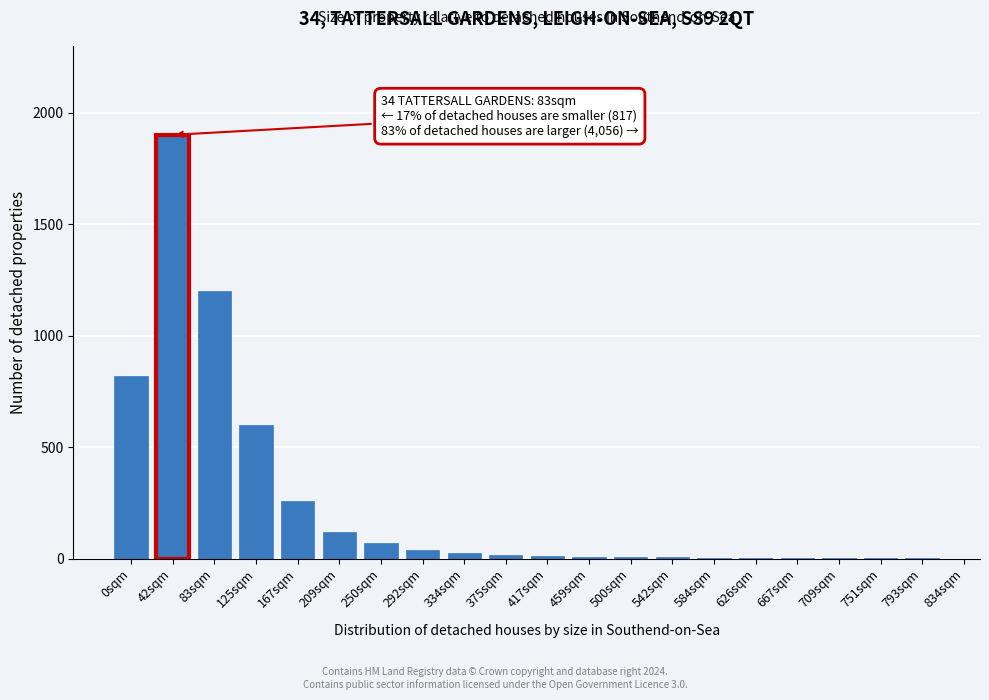

Where is the data nearest to the value 950?

0sqm